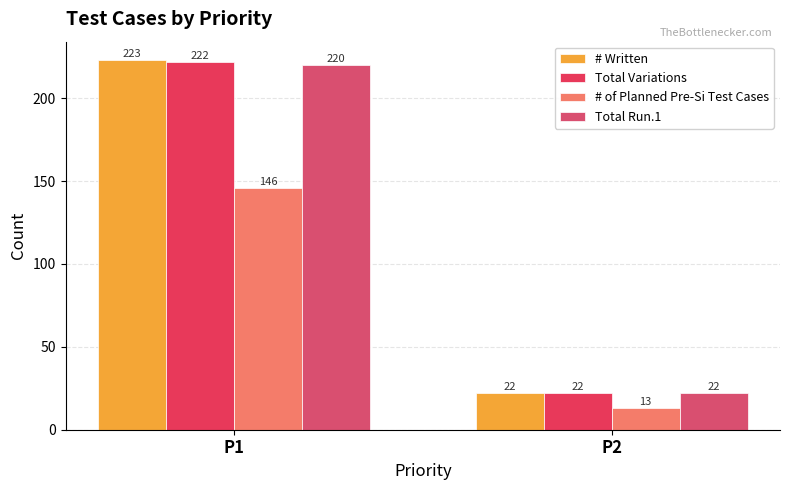

How many series are shown in this chart?

4